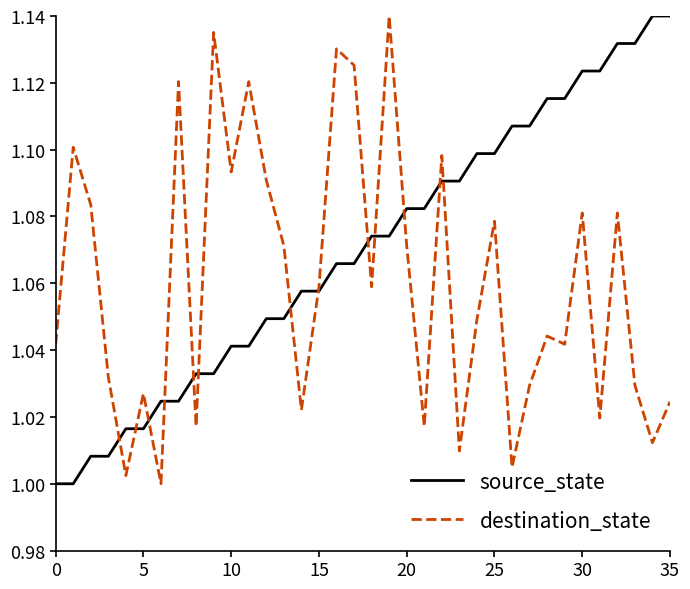

What are all the series names shown in the legend?

source_state, destination_state